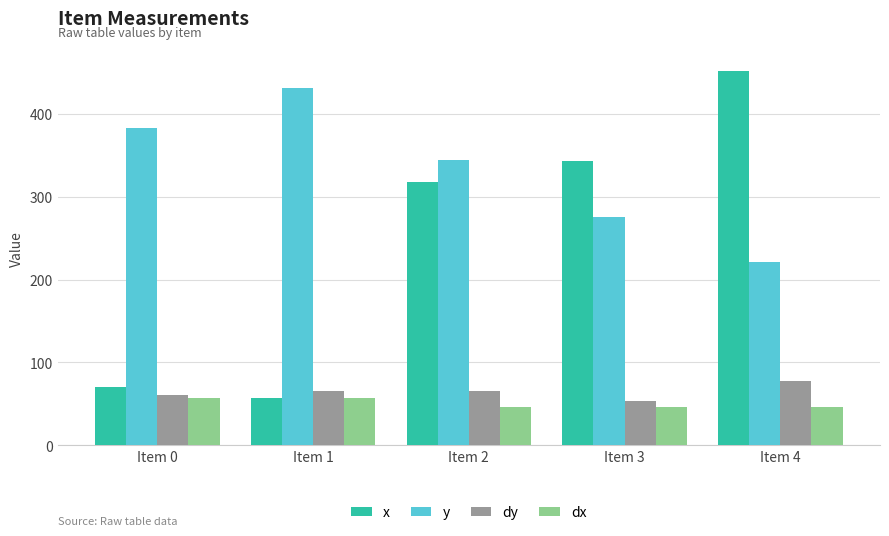

Rank the series by their maximum value, from lowest to highest.

dx, dy, y, x